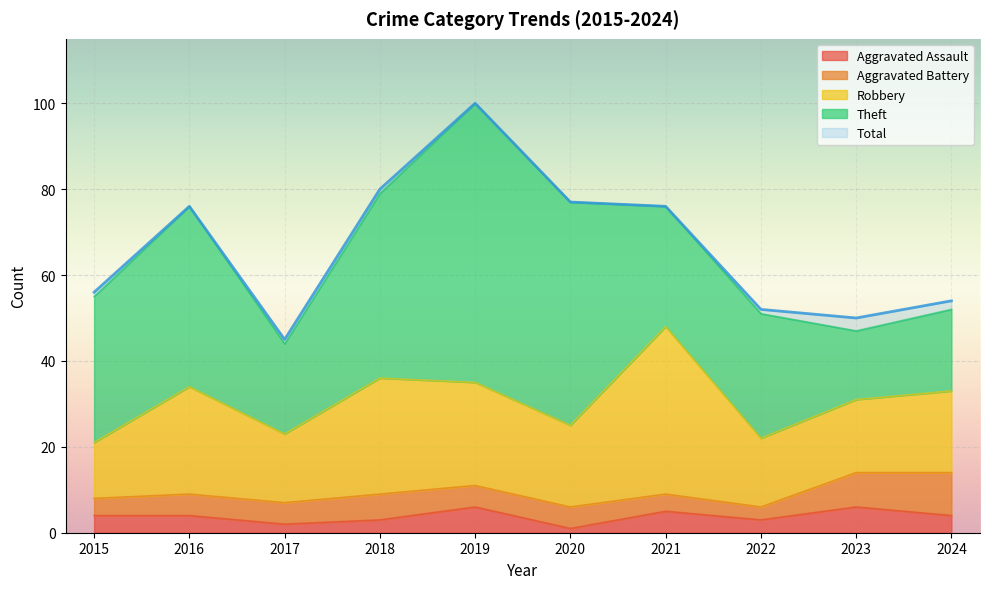

Reading left to right, list all the values displayed in this chart.

Aggravated Assault: 4	4	2	3	6	1	5	3	6	4
Aggravated Battery: 4	5	5	6	5	5	4	3	8	10
Robbery: 13	25	16	27	24	19	39	16	17	19
Theft: 34	42	21	43	65	52	28	29	16	19
Total: 56	76	45	80	100	77	76	52	50	54